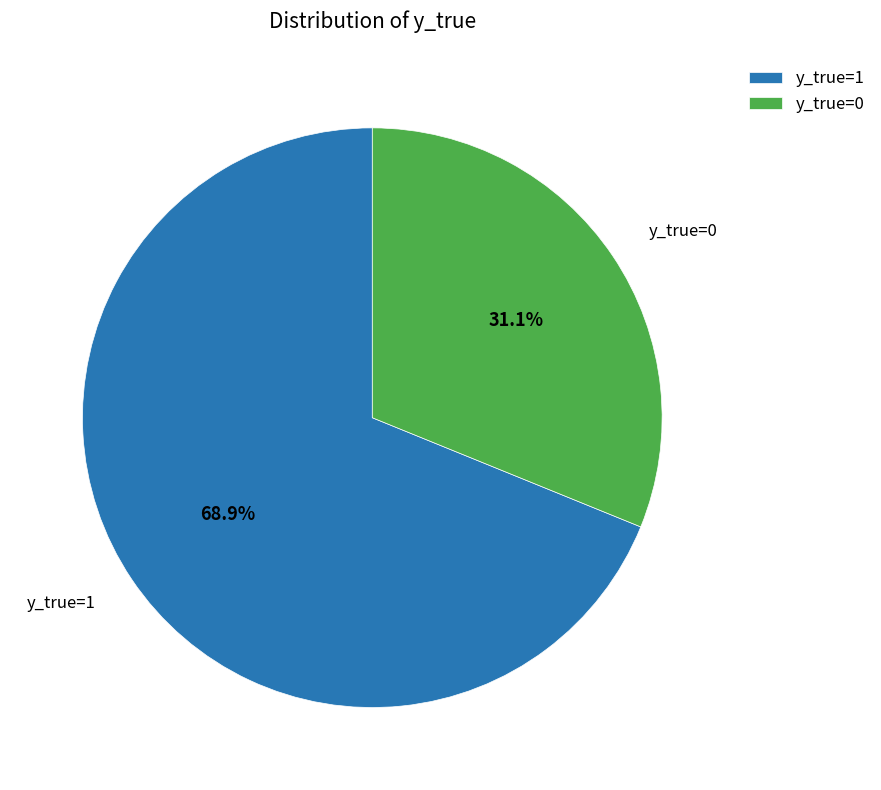

Approximately how many times larger is the value at y_true=0 compared to y_true=1?

0.5